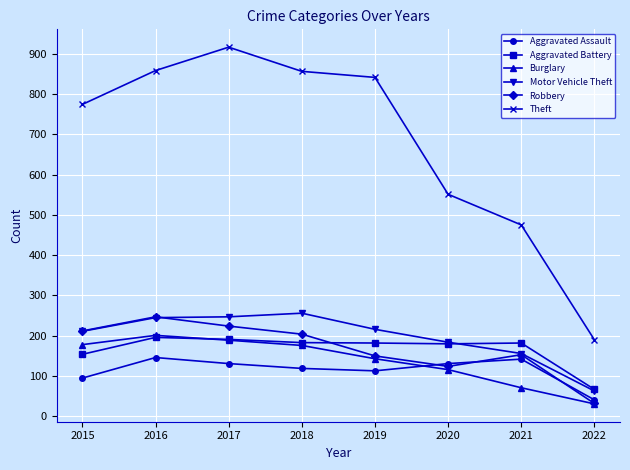

Is this an area chart (filled region under the line)?

No